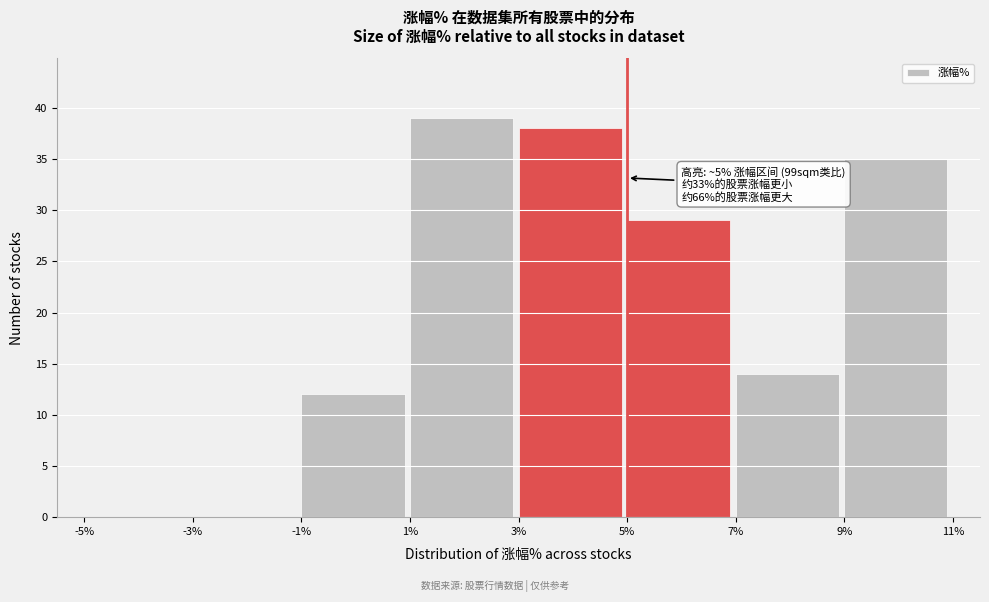

Over which range of the x-axis is the bar tallest?

1% to 3%